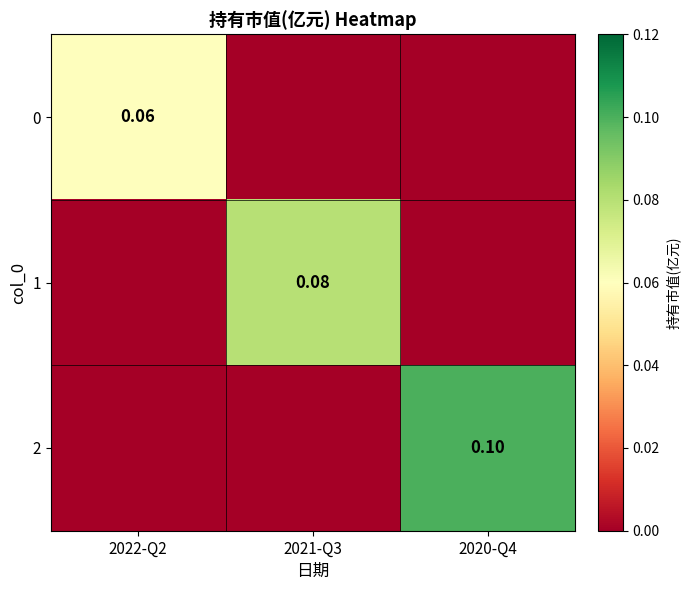

How many values in the 1 series exceed 0?

1